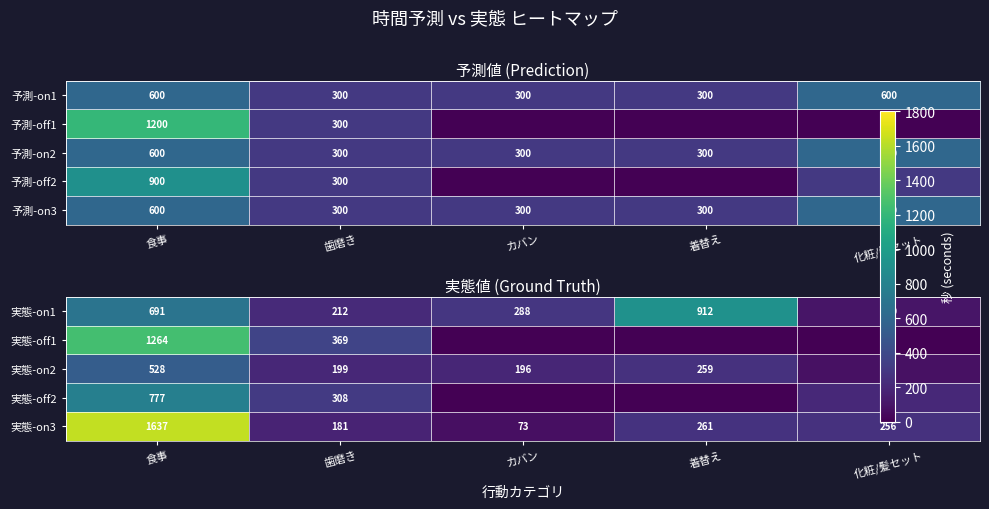

Where is 実態-off1 nearest to the value 632?

歯磨き